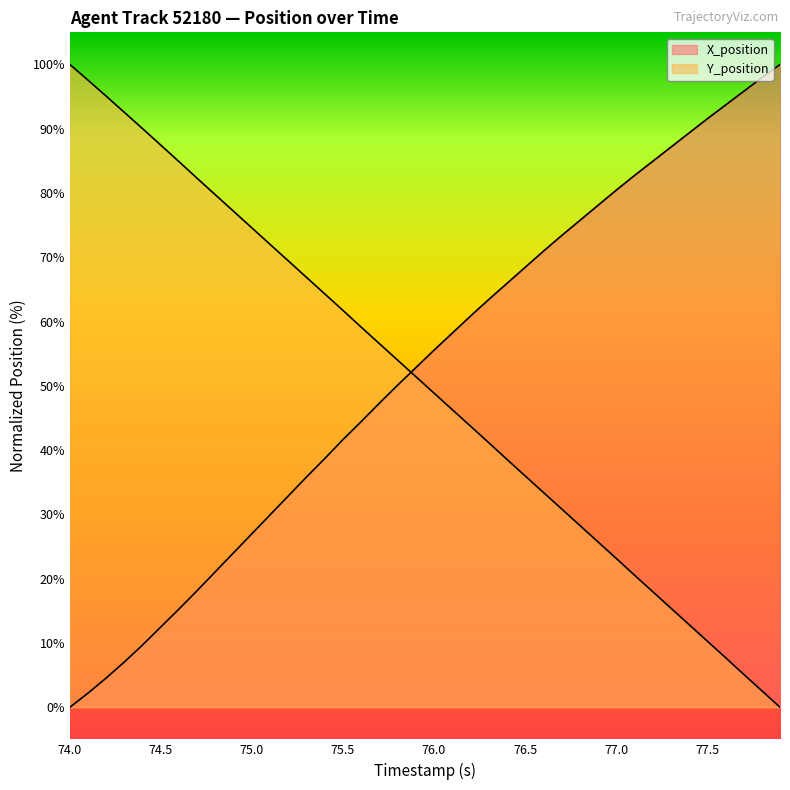

How many lines are shown in the chart?

2